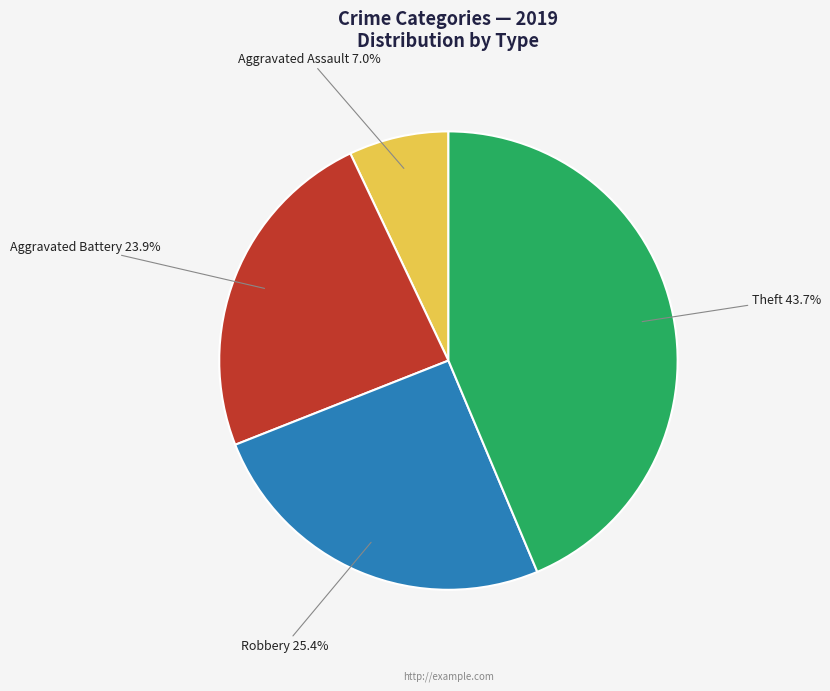

Is there a majority slice in this chart?

No